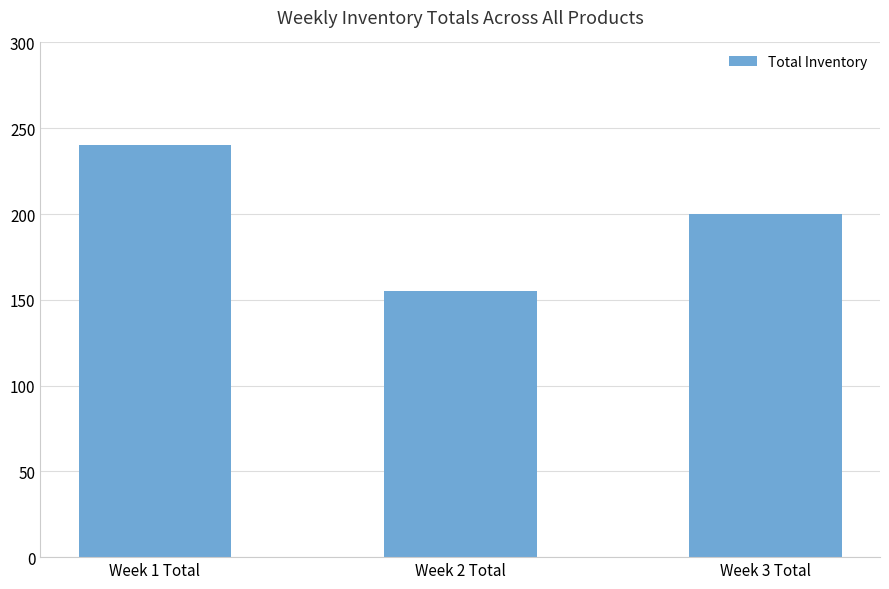

List the labels in order of value, largest first.

Week 1 Total, Week 3 Total, Week 2 Total